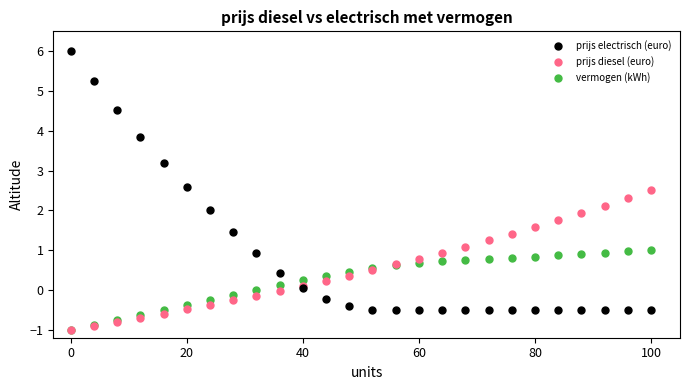

What are all the series names shown in the legend?

prijs electrisch (euro), prijs diesel (euro), vermogen (kWh)